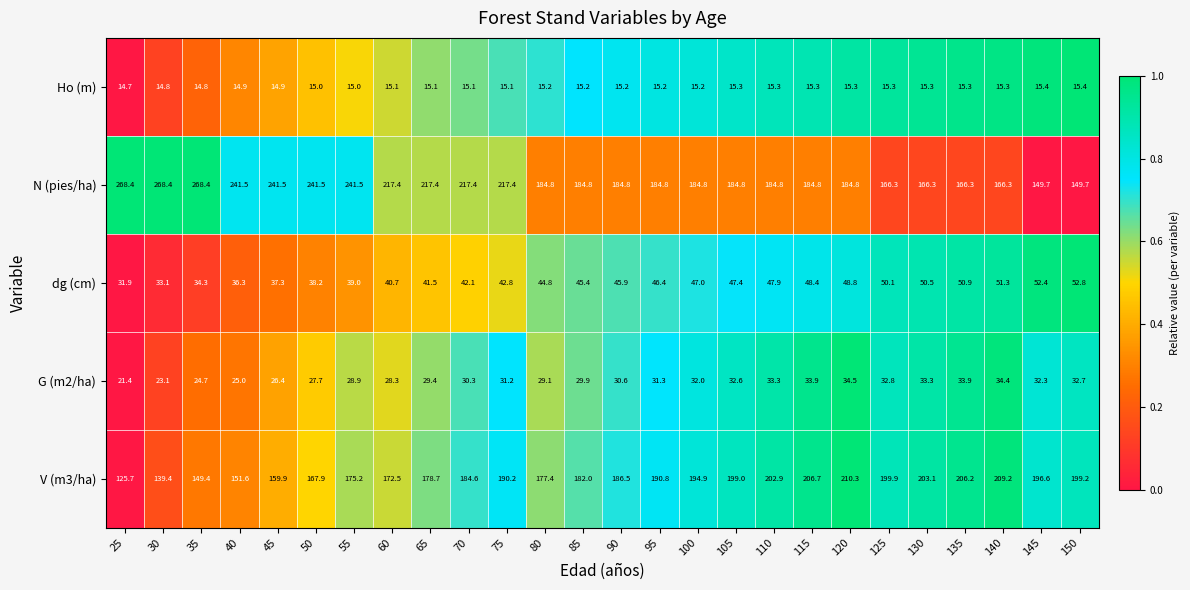

Which category has the lowest value in the Ho (m) series?

25